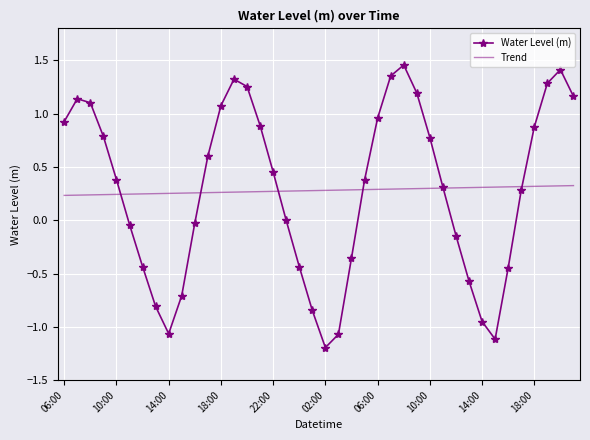

Rank the series by their maximum value, from lowest to highest.

Trend, Water Level (m)